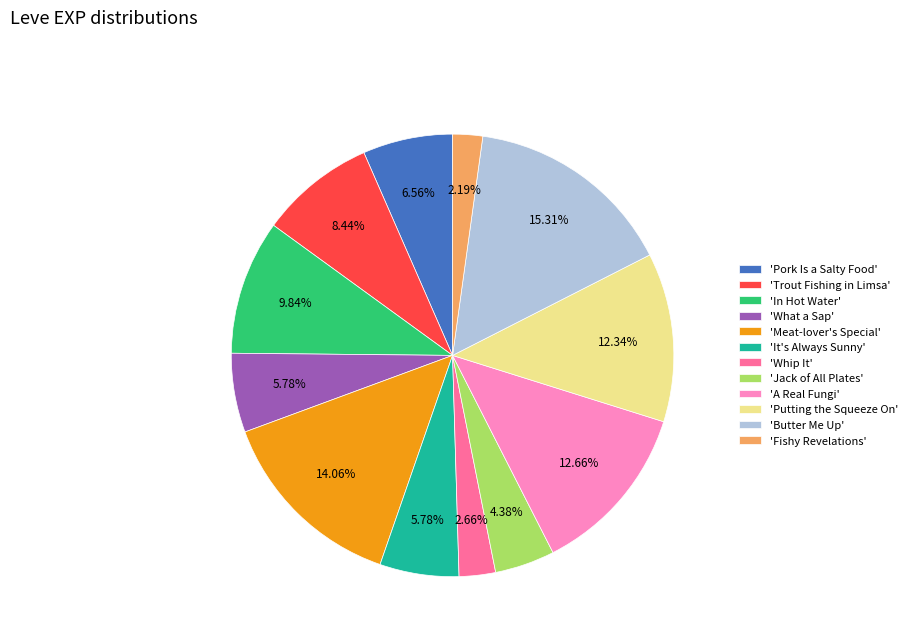

Between 'Jack of All Plates' and 'Pork Is a Salty Food', which is larger?

'Pork Is a Salty Food'